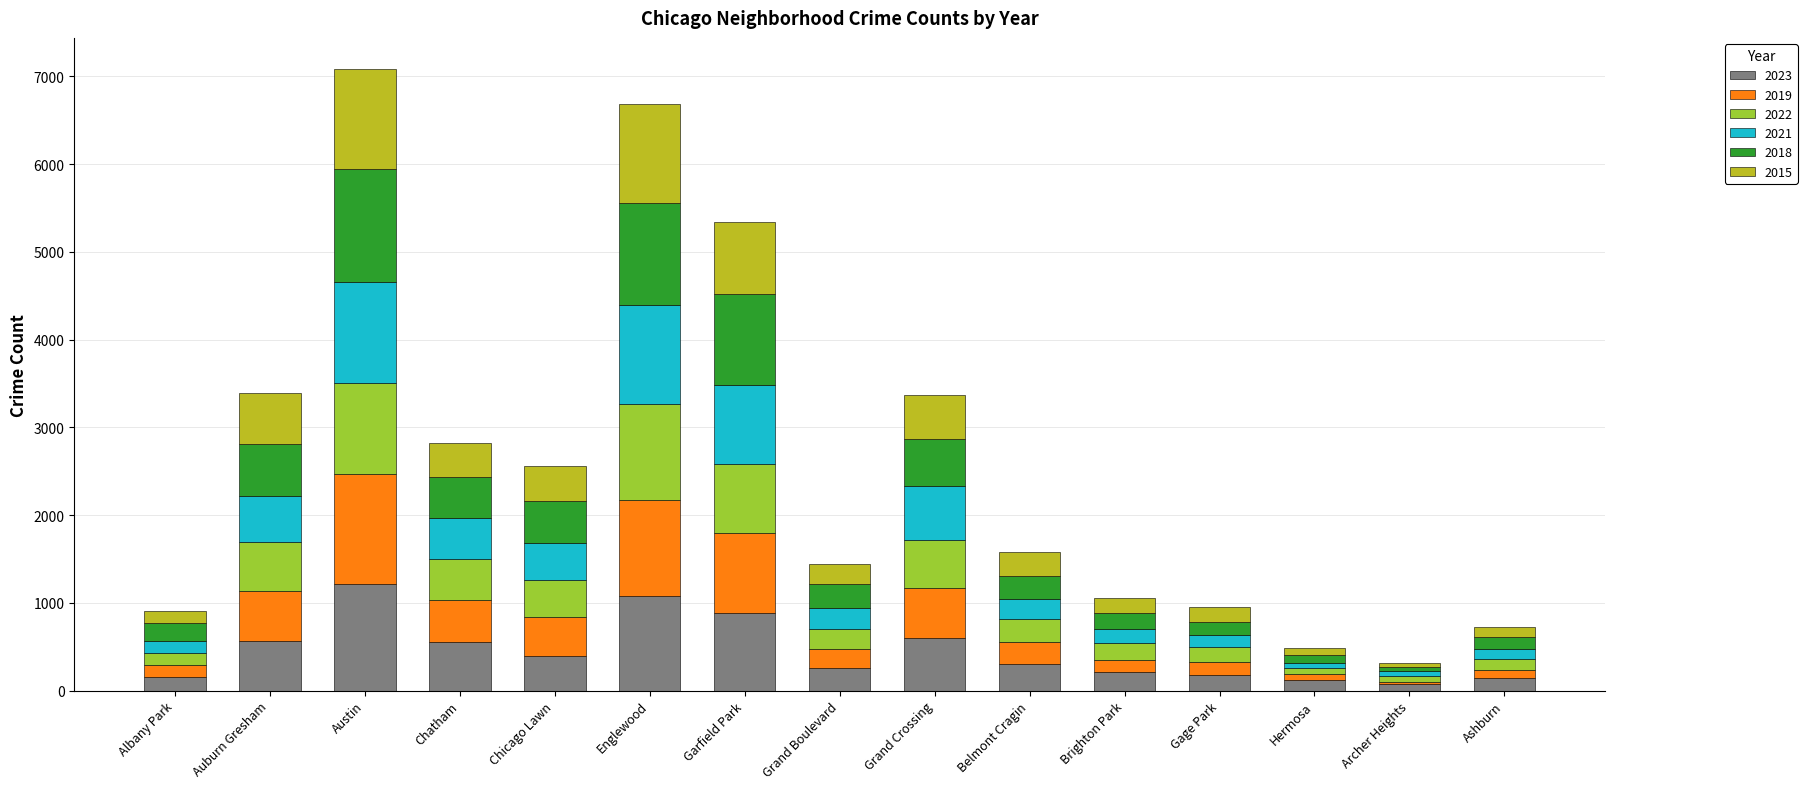

The value of 2023 at Garfield Park is 531. True or false?

False